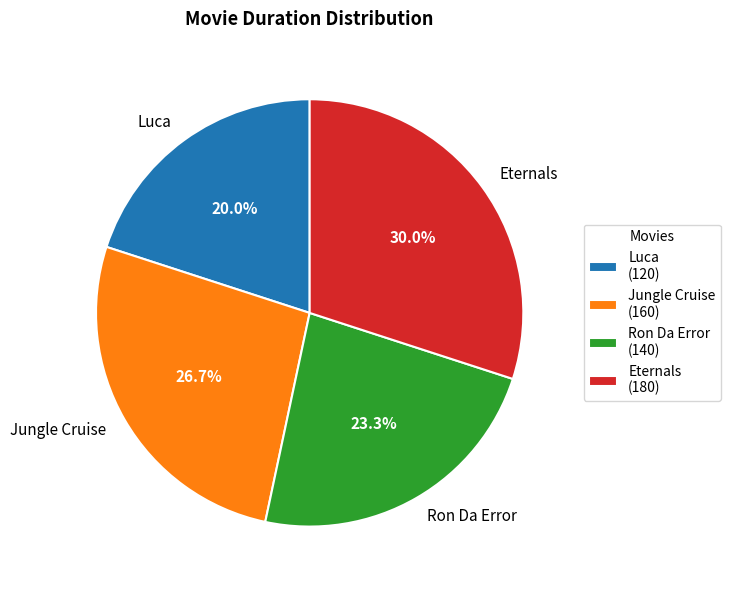

To the nearest percent, what is the average slice percentage?

25%